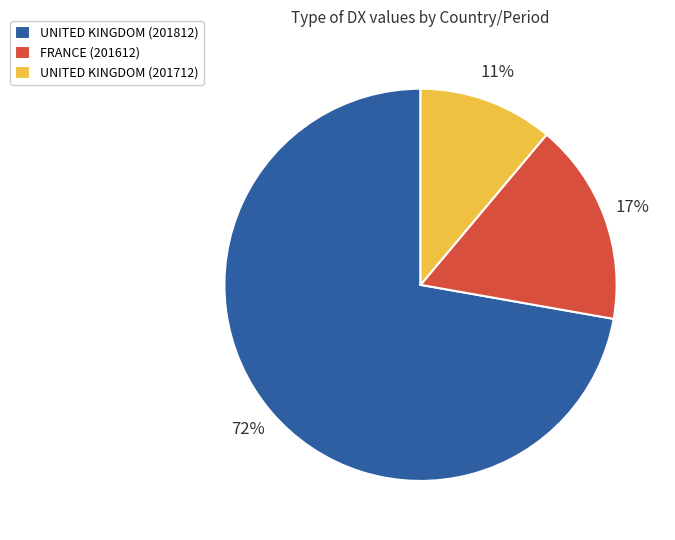

Does UNITED KINGDOM (201712) account for over 50% of the chart?

No